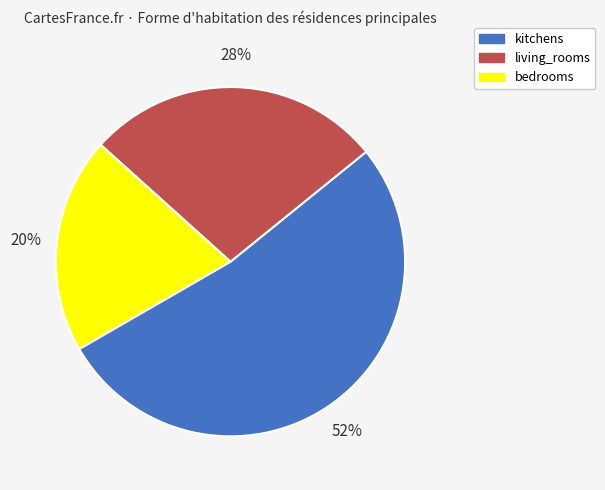

Approximately how many times larger is the value at living_rooms compared to bedrooms?

1.4